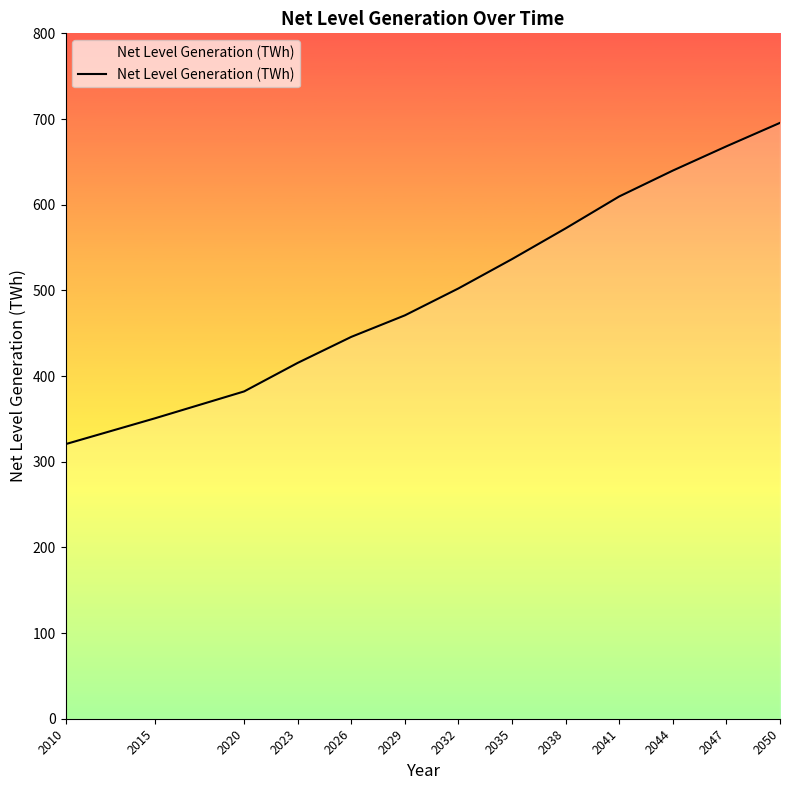

The chart shows a value of 582.6 at 2015. True or false?

False